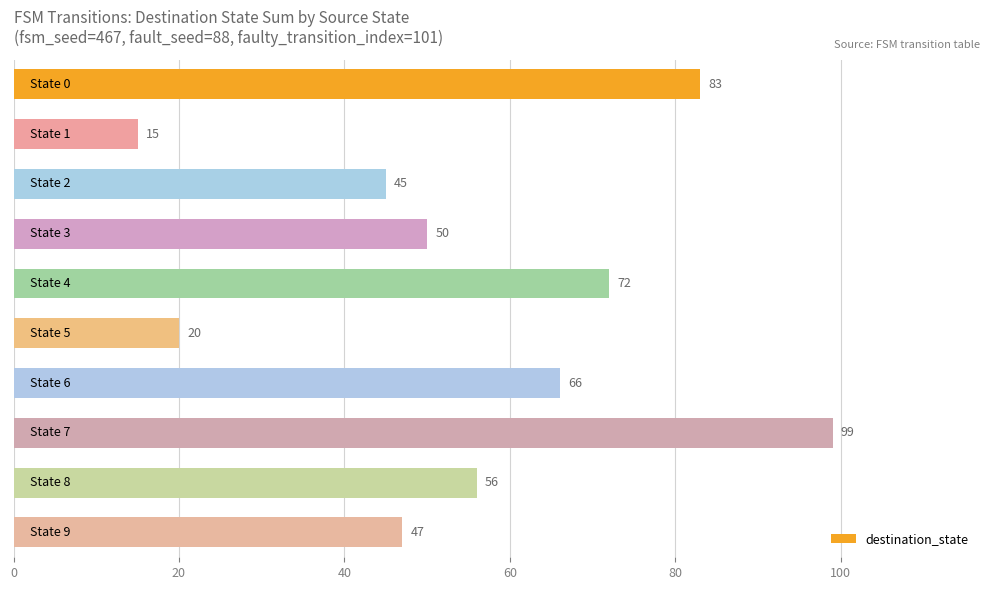

What is the average value?

55